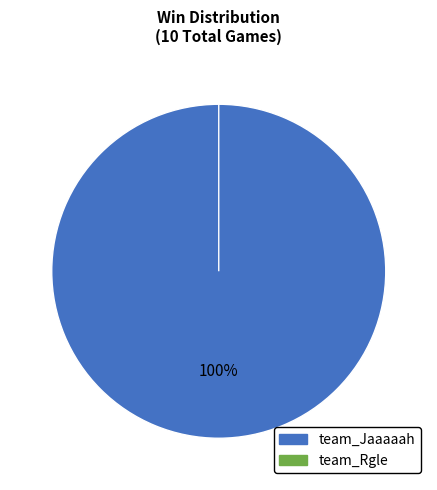

Count the number of slices in the pie.

2